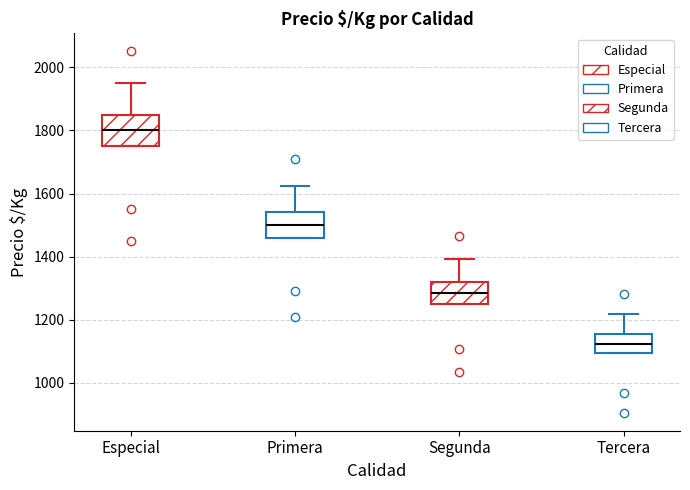

Reading left to right, transcribe this box plot: for each box, give where its median line is, the range the box spans, and where its two whiskers end, as read against the y-axis. The values are not printed on the chart, so give them approximately, as read against the axis.

Especial: median 1800, box 1760 to 1860, whiskers 1760 to 1960
Primera: median 1500, box 1460 to 1540, whiskers 1460 to 1620
Segunda: median 1280, box 1260 to 1320, whiskers 1260 to 1400
Tercera: median 1120, box 1100 to 1160, whiskers 1100 to 1220